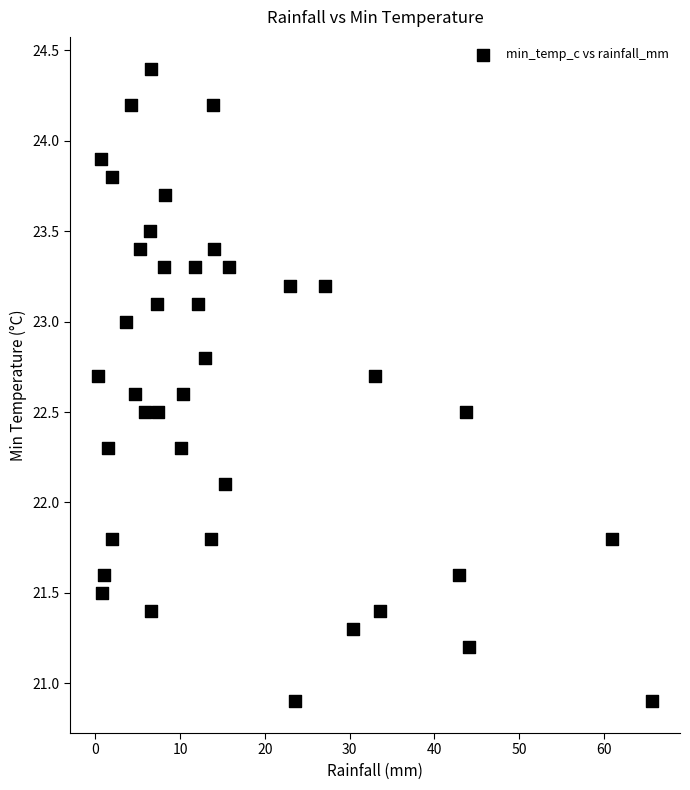

What is the range of Y values (max minus min)?

3.5